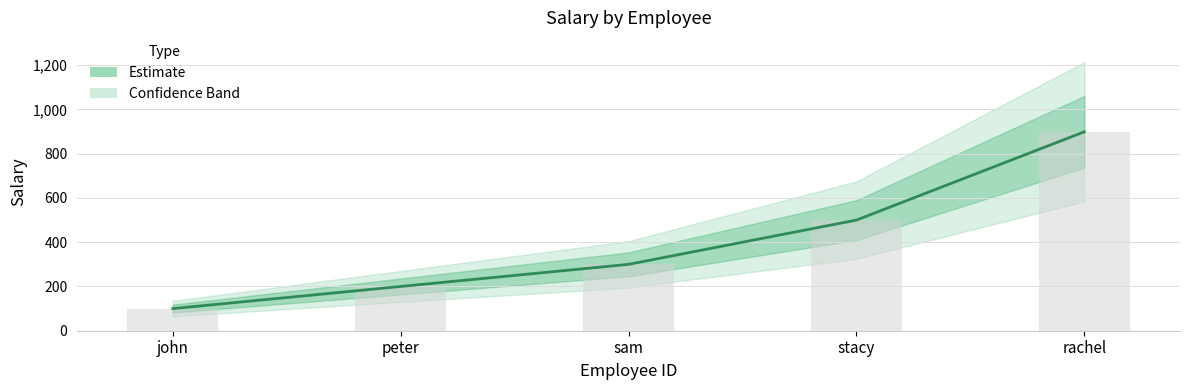

True or false: the data shows 164 at john.

False